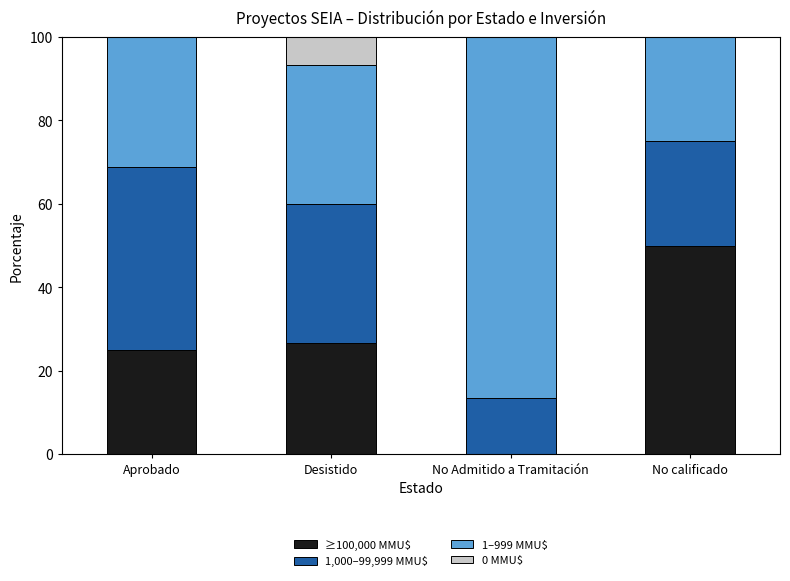

How many categories are shown in the chart?

4